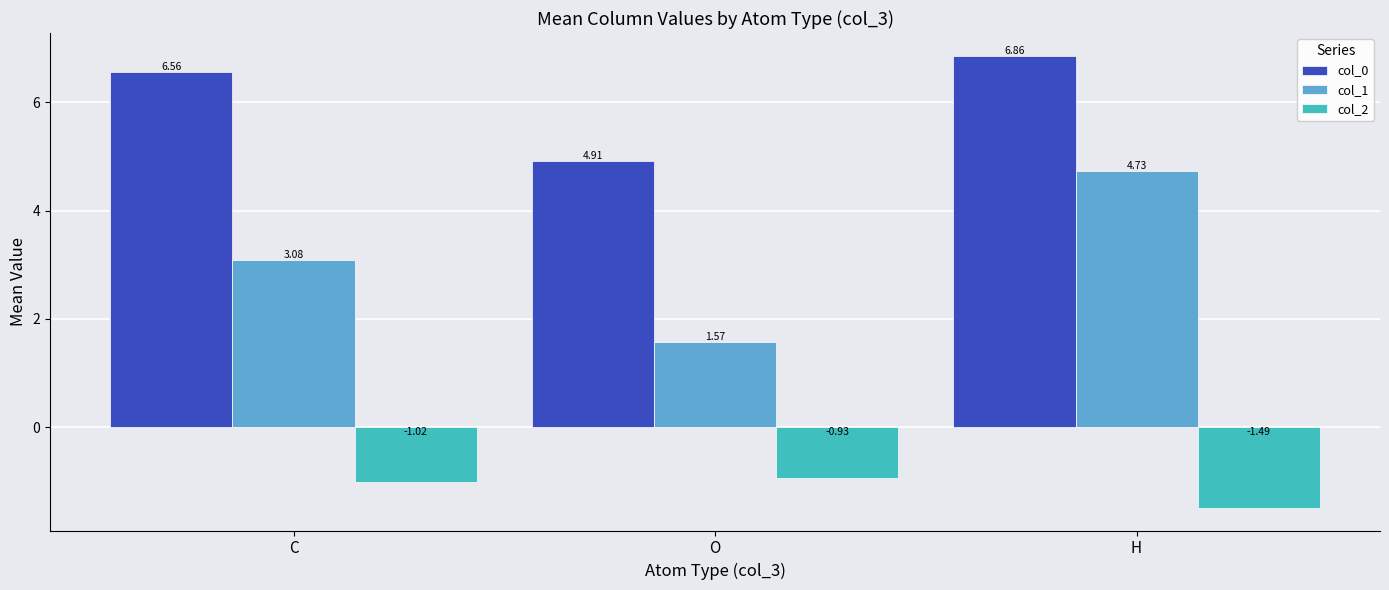

True or false: col_1 has a value of 0.8 at O.

False